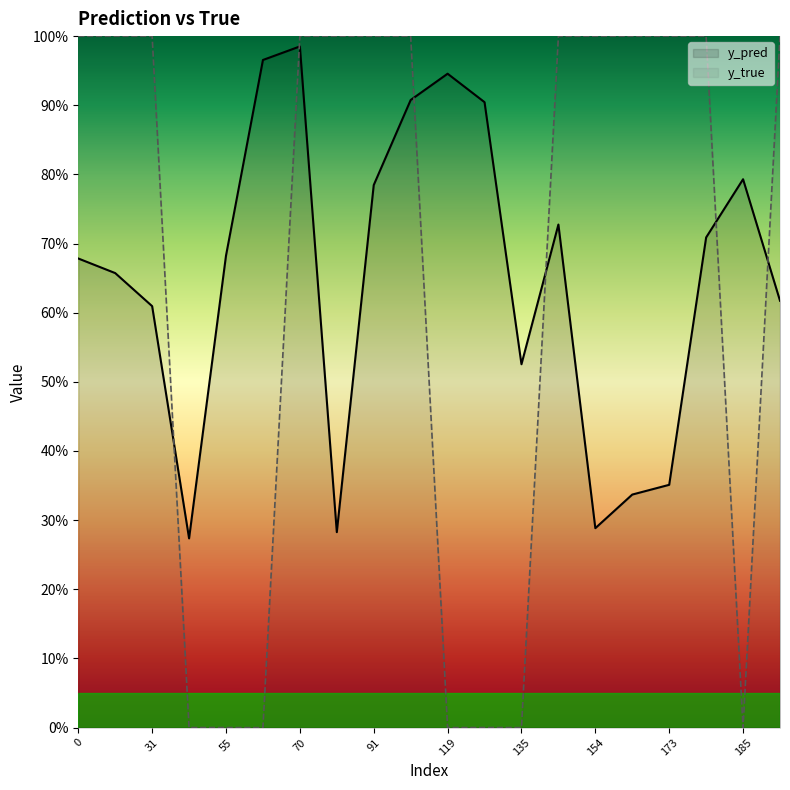

Which has a higher value, 119 or 13?

119